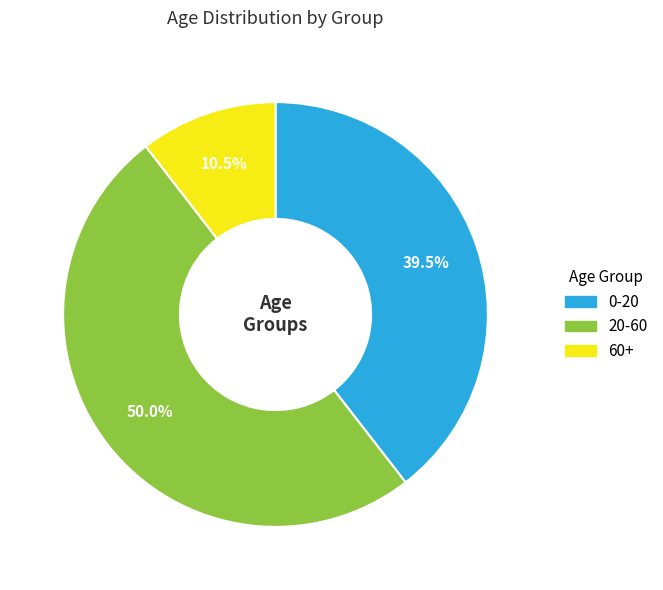

What portion of the pie excludes 0-20?

60.5%